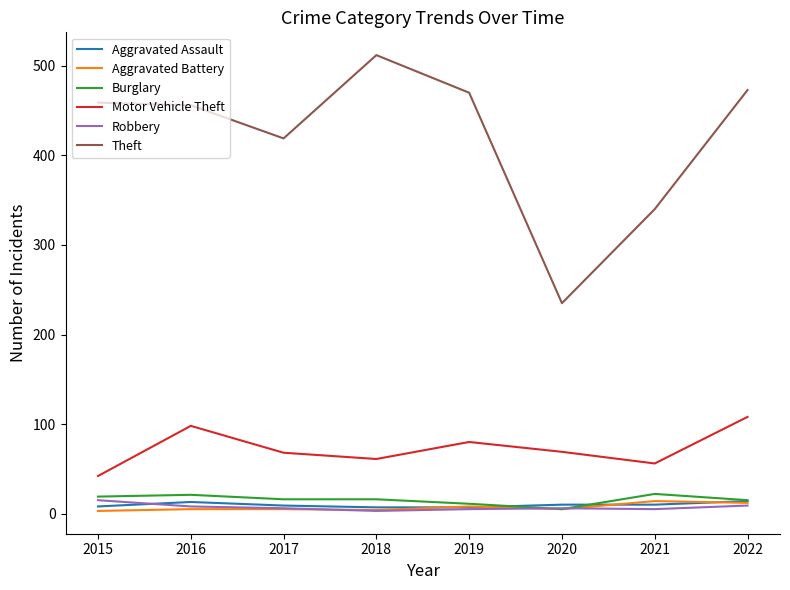

What are all the series names shown in the legend?

Aggravated Assault, Aggravated Battery, Burglary, Motor Vehicle Theft, Robbery, Theft